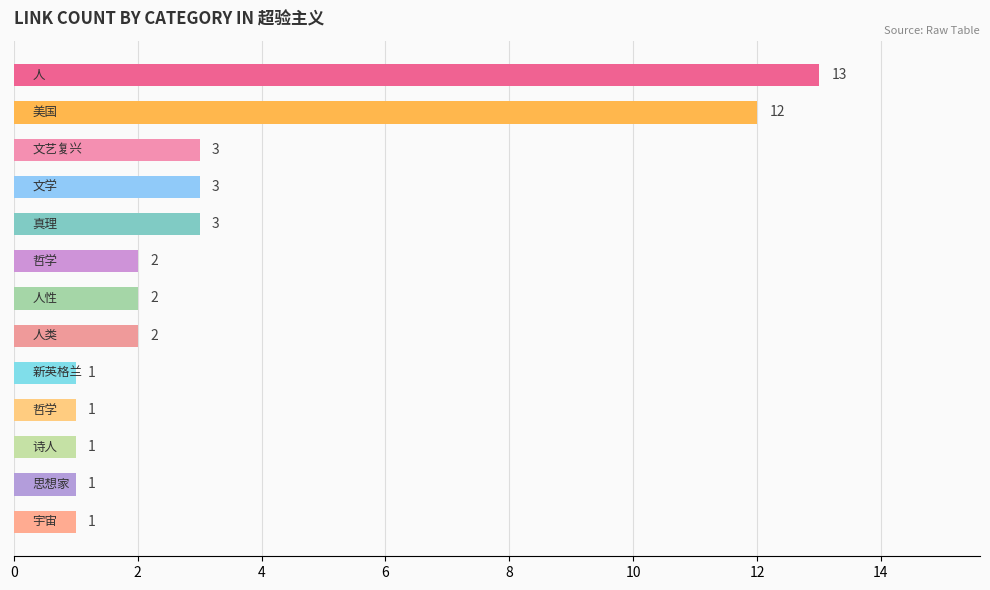

What is the maximum value shown in the chart?

13